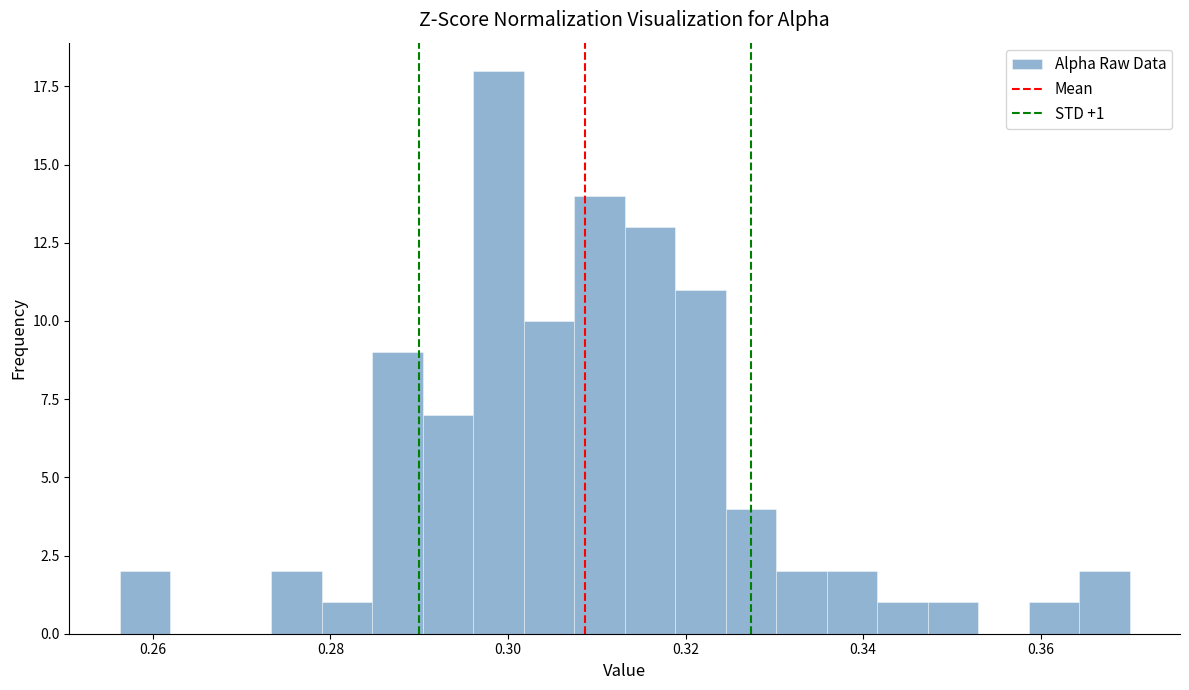

Read against the x-axis, roughly where is the centre of the tallest bar?

0.298